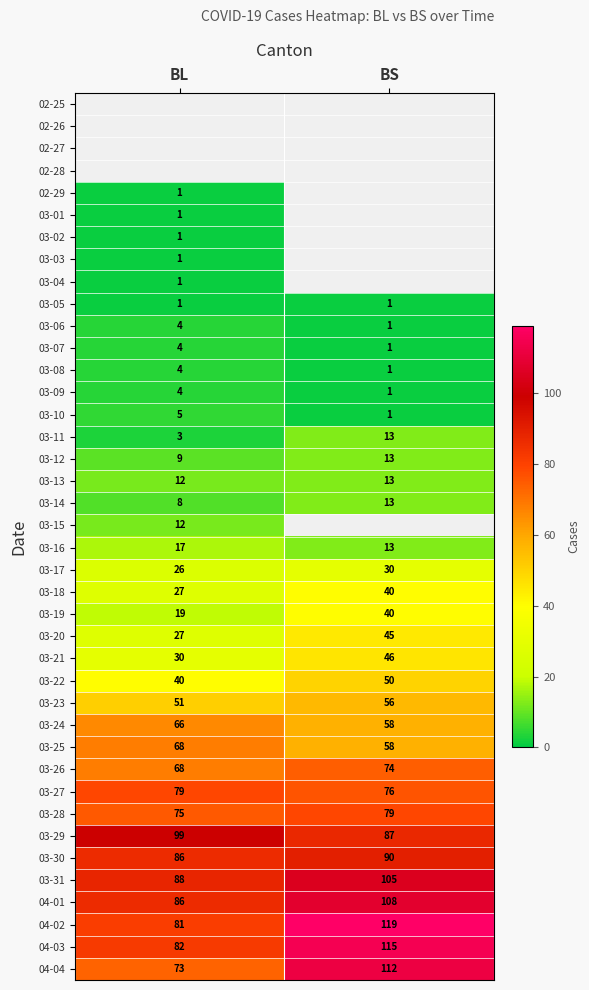

Is the value of 03-09 at BL greater than the value of 03-17 at BS?

No